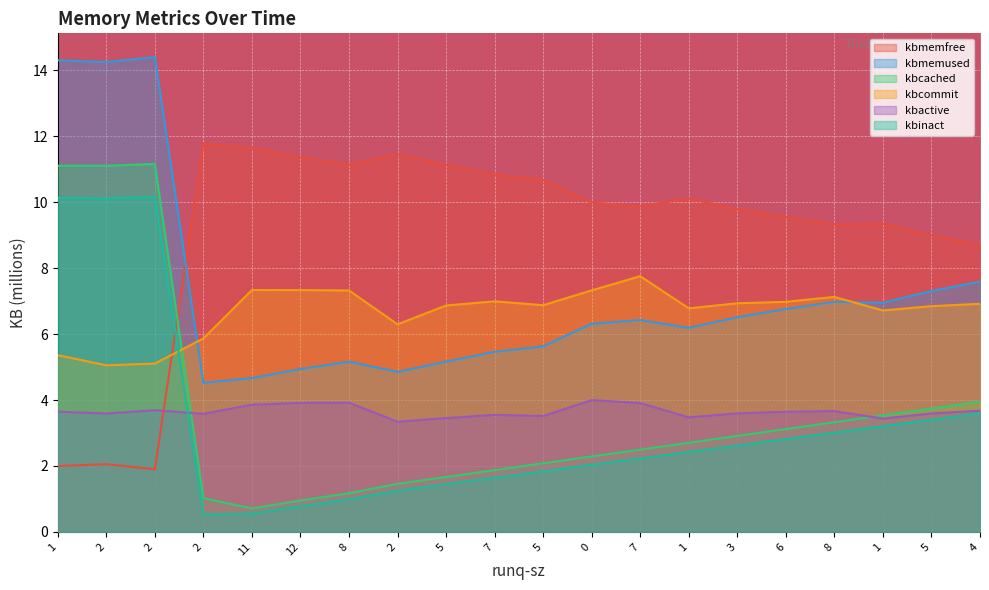

What is the greatest value displayed?

14.4